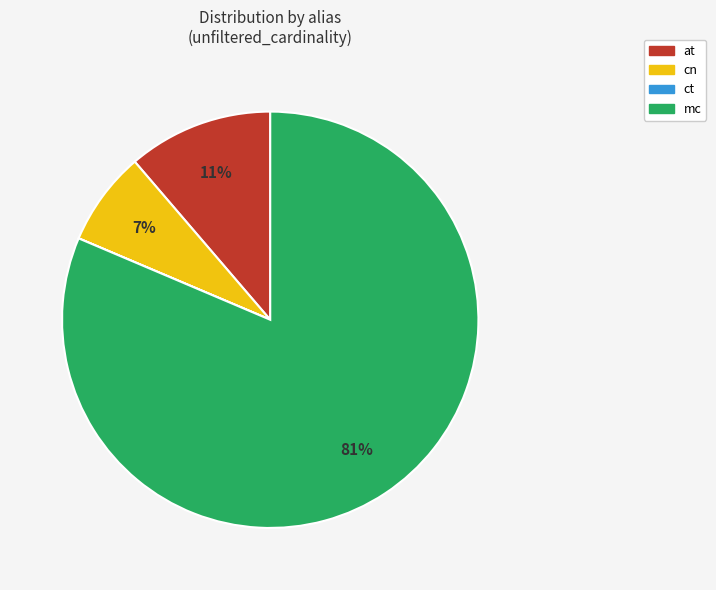

Which category has the biggest portion of the pie?

mc